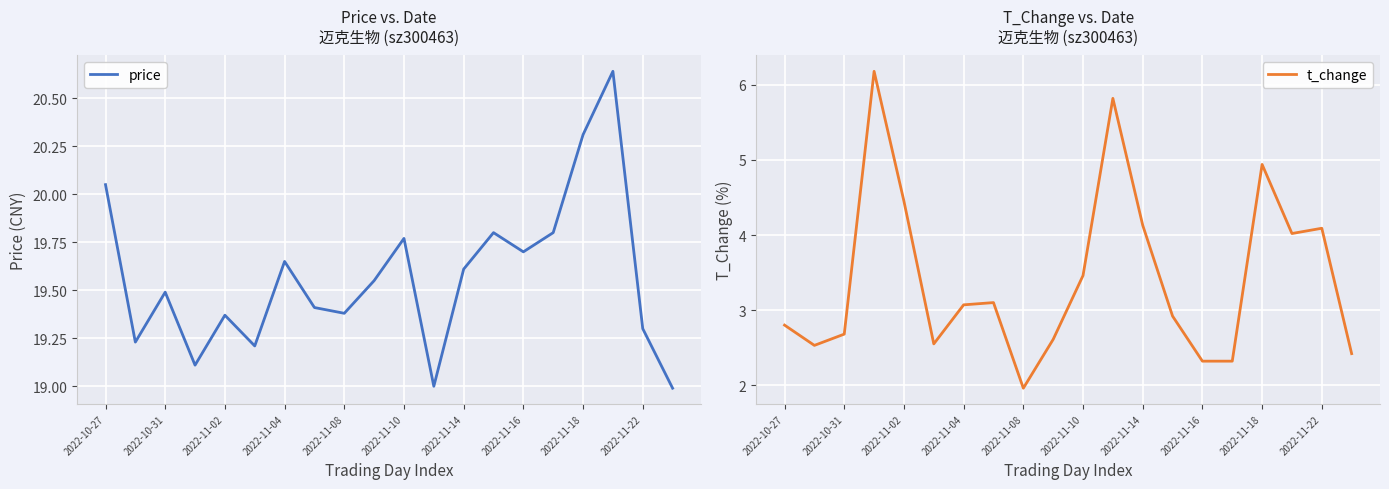

Reading left to right, what are all the values shown in this chart?

price: 20.1	19.2	19.5	19.1	19.4	19.2	19.6	19.4	19.4	19.6	19.8	19.0	19.6	19.8	19.7	19.8	20.3	20.6	19.3	19.0
t_change: 2.8	2.5	2.7	6.2	4.5	2.5	3.1	3.1	2.0	2.6	3.5	5.8	4.1	2.9	2.3	2.3	4.9	4.0	4.1	2.4